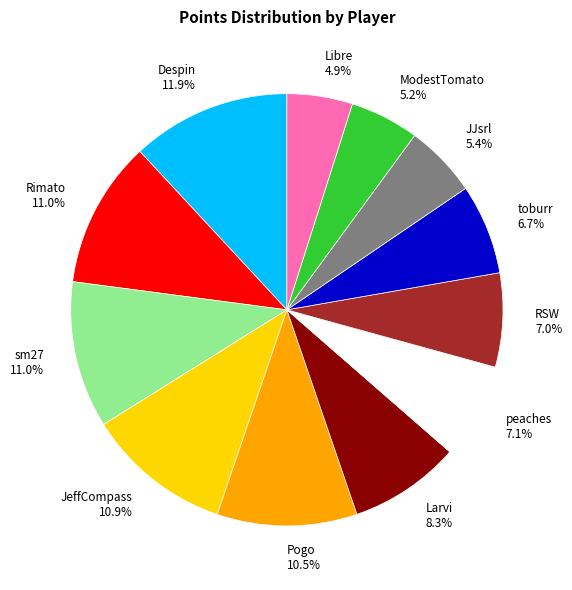

What is the ratio of the value at Larvi to the value at Libre?

1.7